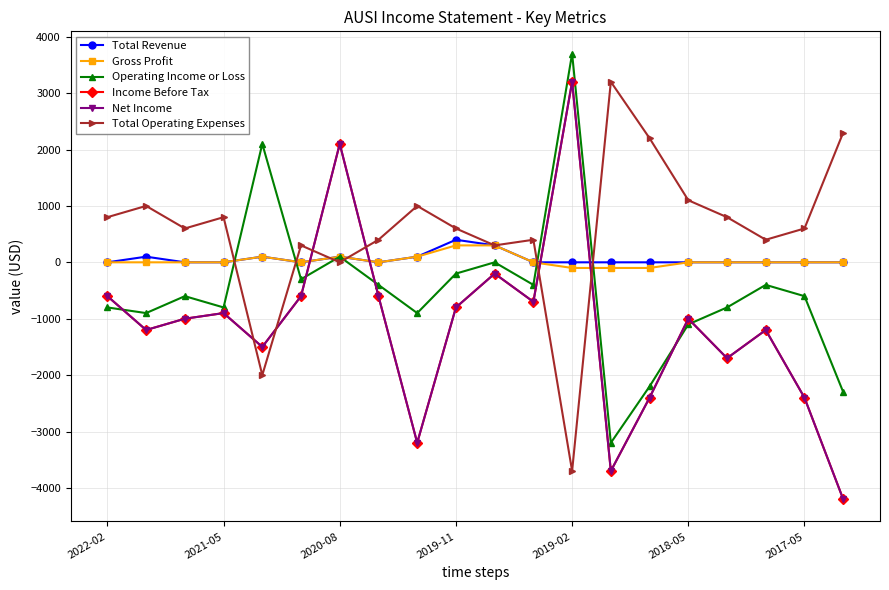

Does the chart have visible grid lines?

Yes